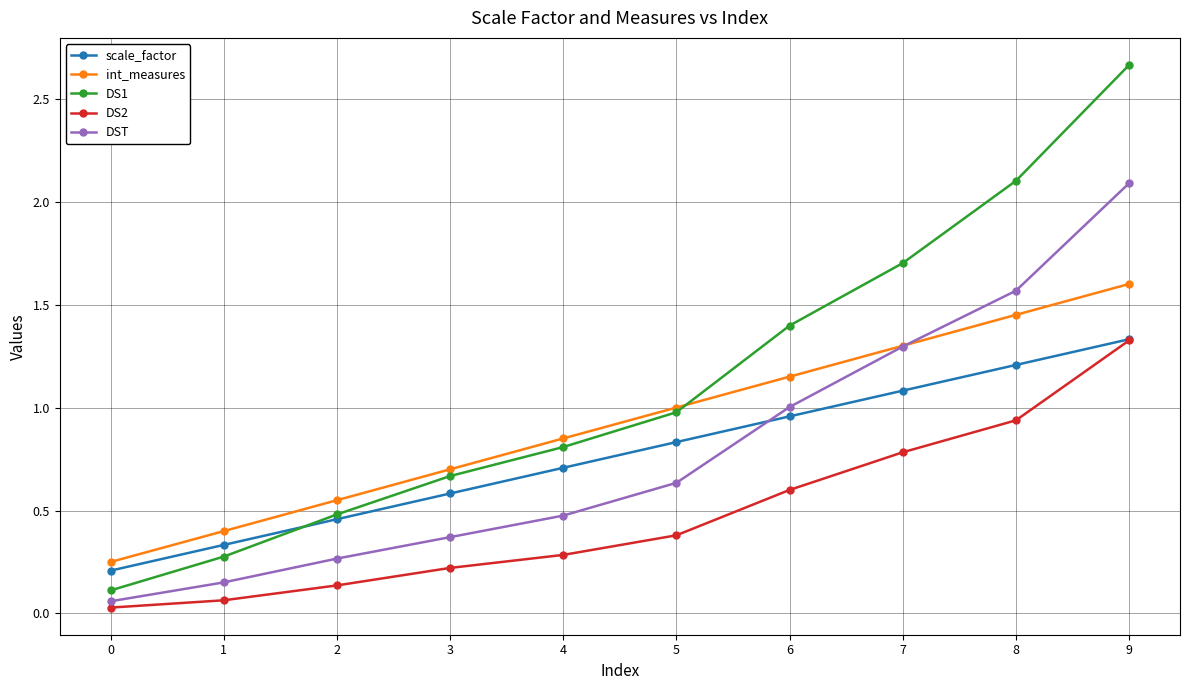

The value of DS2 at 3 is 0.1. True or false?

False